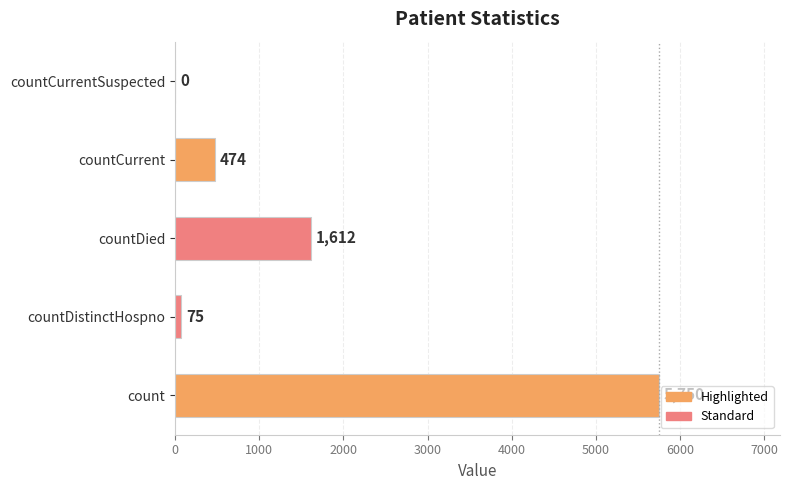

What is the change in value from countDied to countCurrent?

-1138